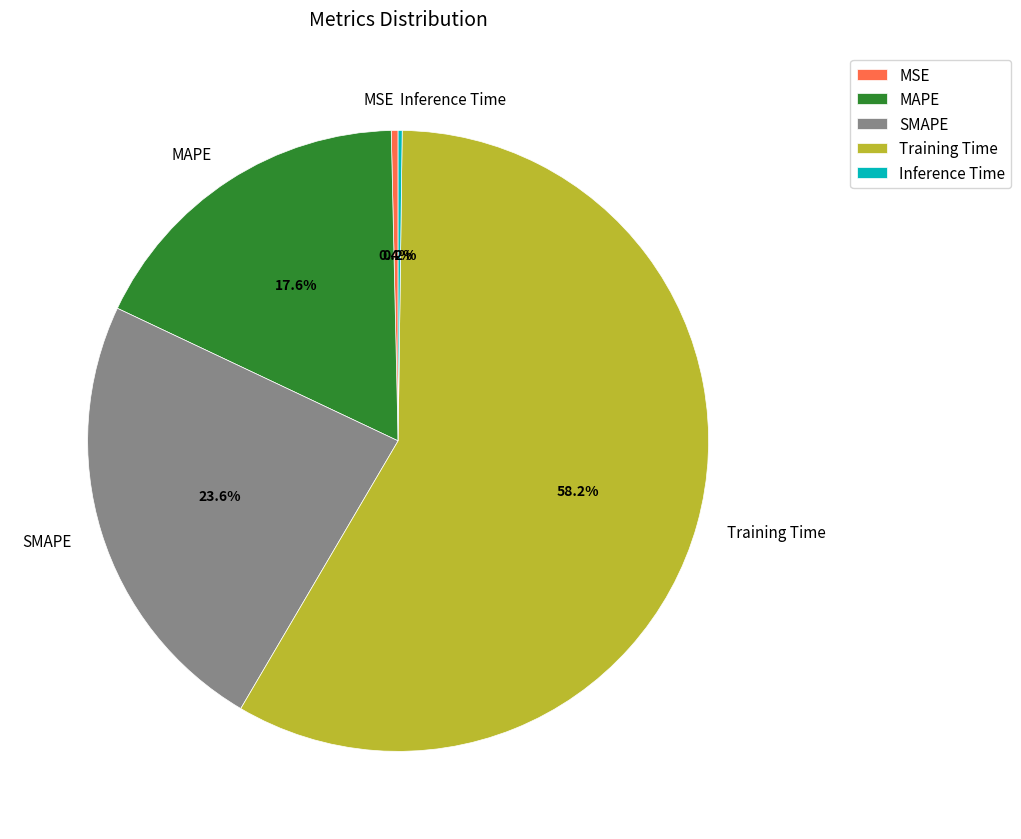

Which slice represents more than half of the pie?

Training Time